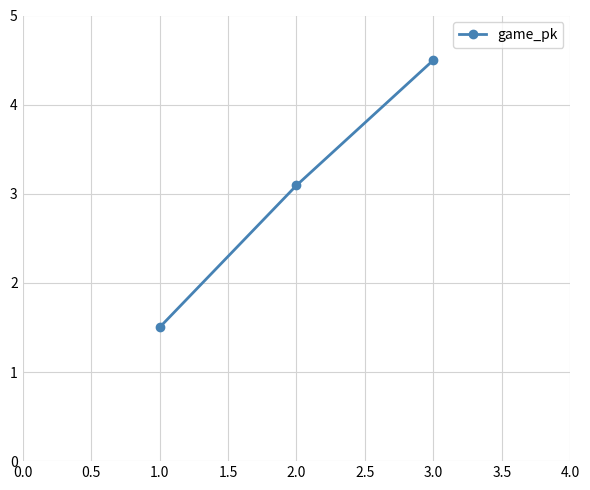

Count the number of categories in the chart.

3